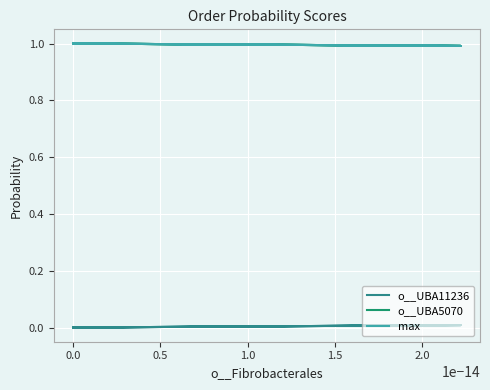

The value of max at 0.0 is 1.8. True or false?

False